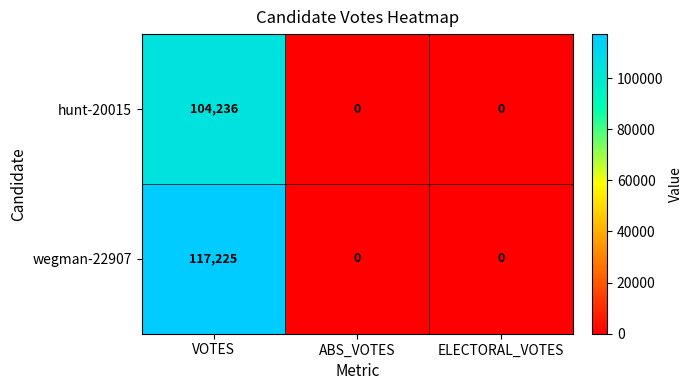

What is the total value across all series at VOTES?

221461